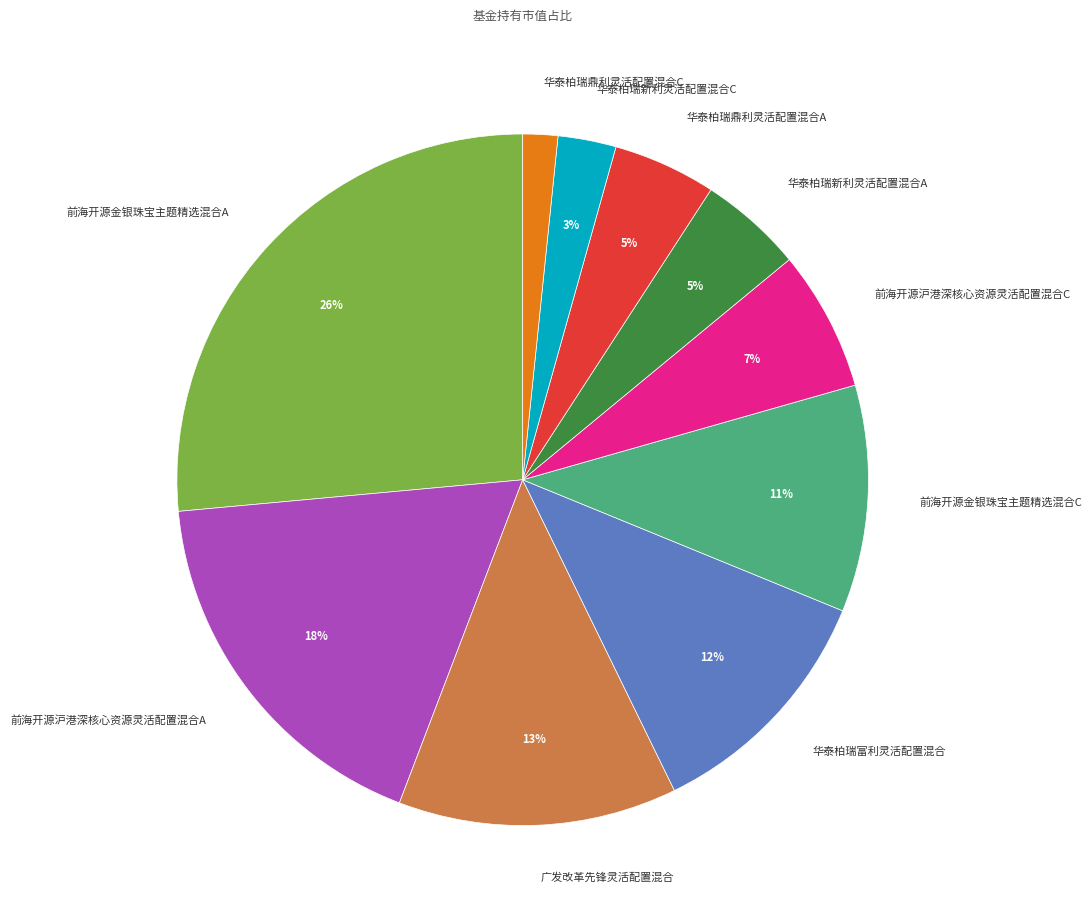

Is there a majority slice in this chart?

No